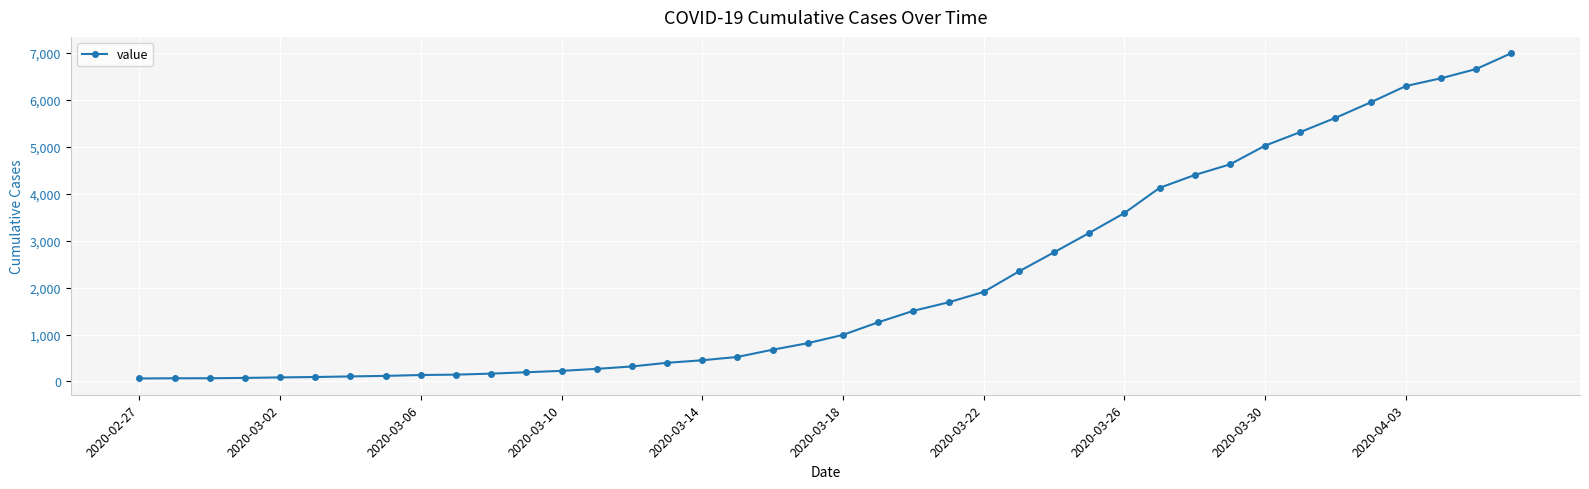

What is the sum of all values?

85677